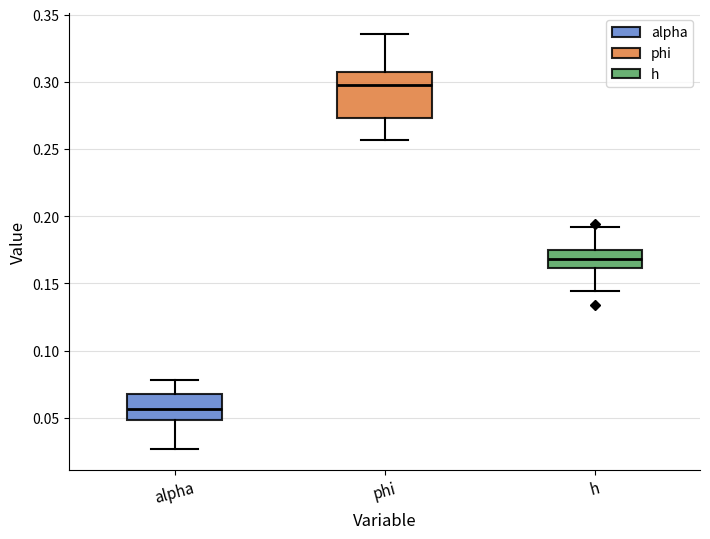

Which box has the lowest median line?

alpha